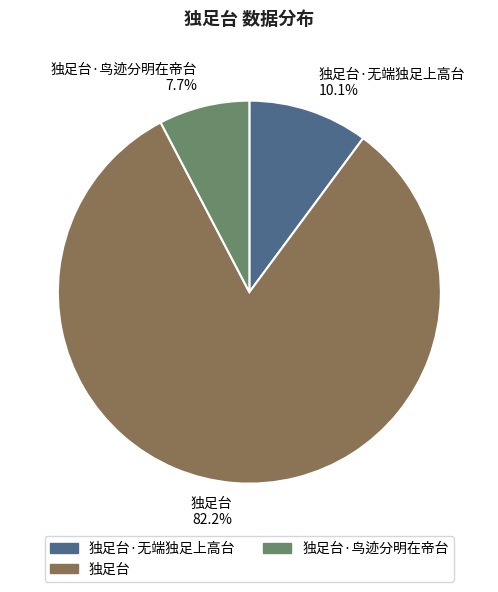

Which slice is the smallest?

独足台·鸟迹分明在帝台